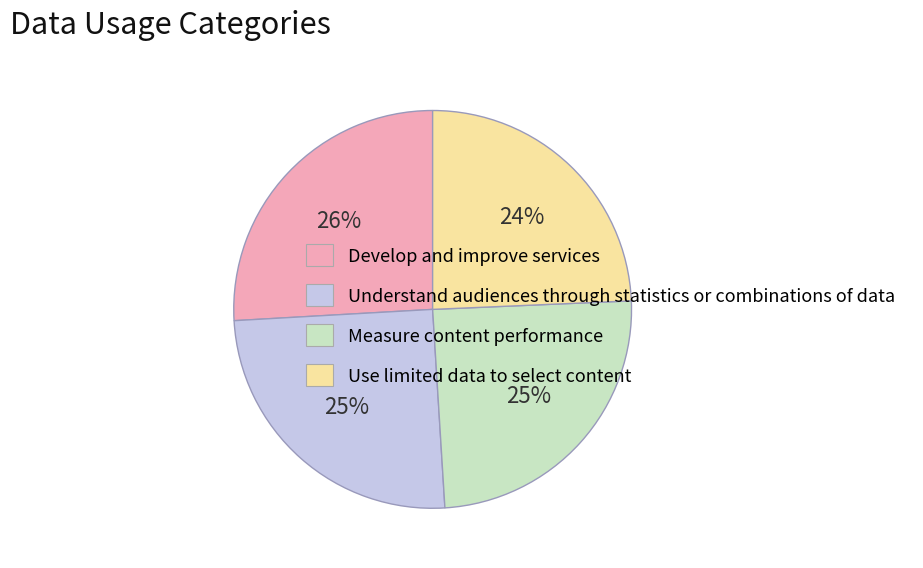

Is there any slice that represents more than half of the pie?

No